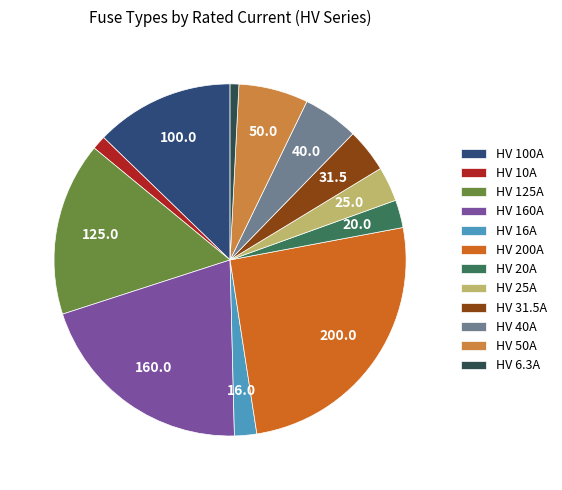

What is the ratio of the value at HV 200A to the value at HV 125A?

1.6